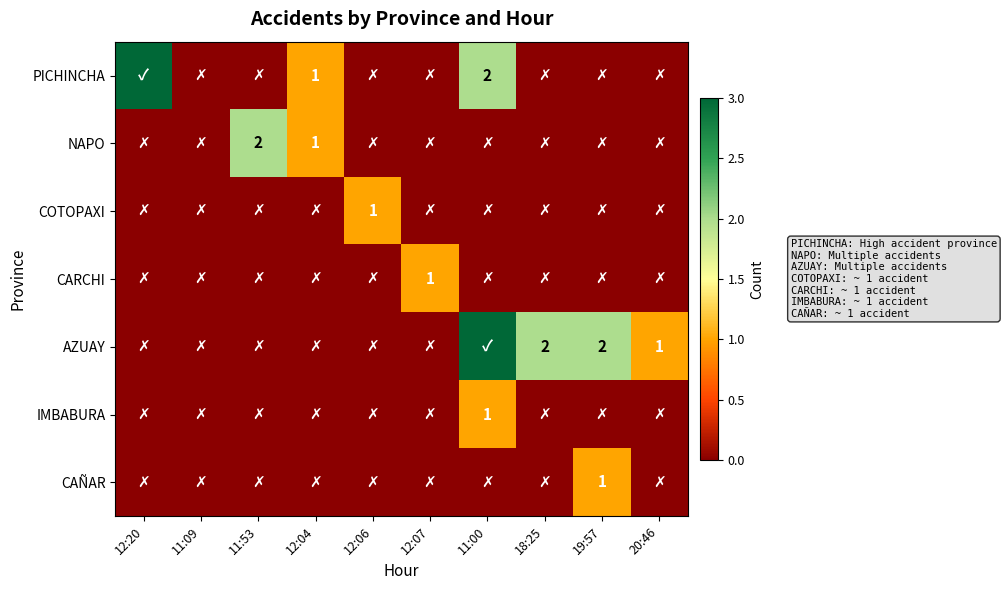

The NAPO series shows 2 at 11:53. True or false?

True